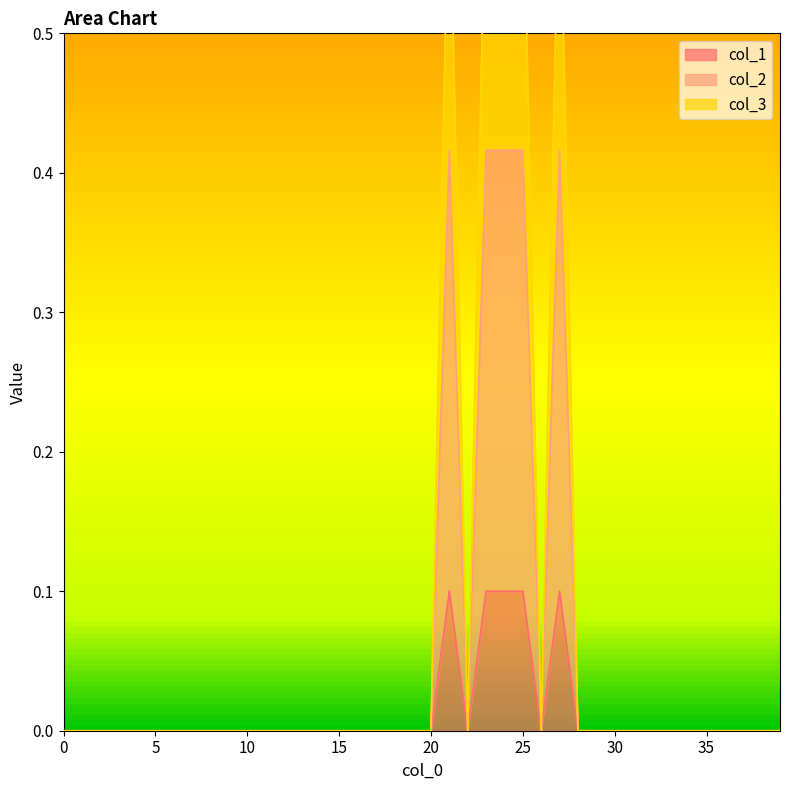

At how many categories does at least one series exceed 0?

5